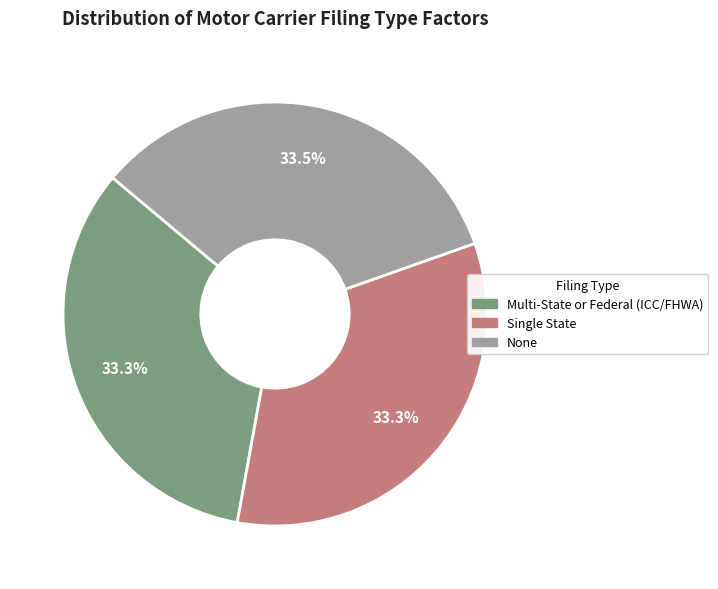

What portion of the pie excludes None?

66.5%